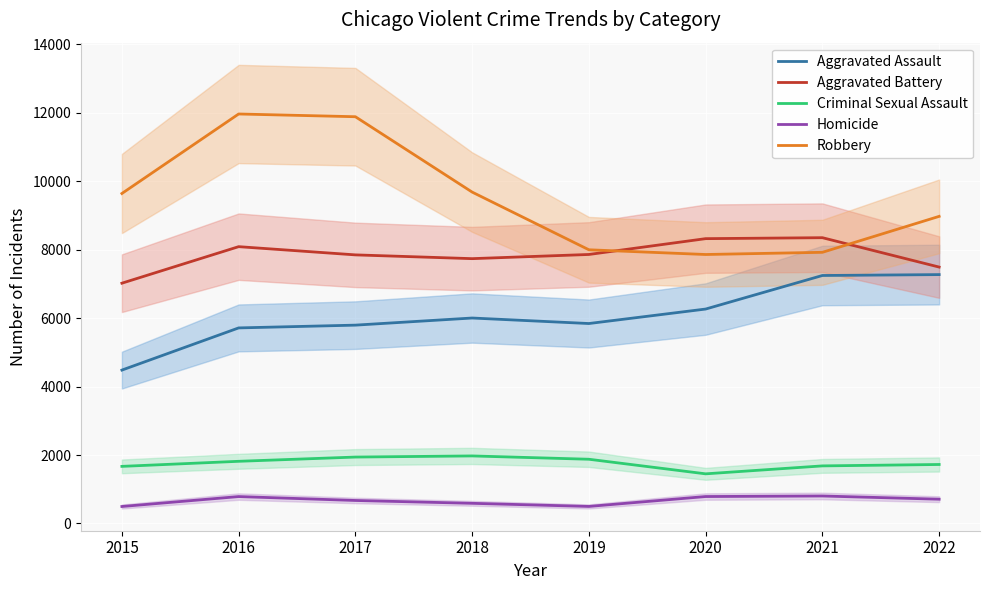

Which category has the highest value in the Robbery series?

2016